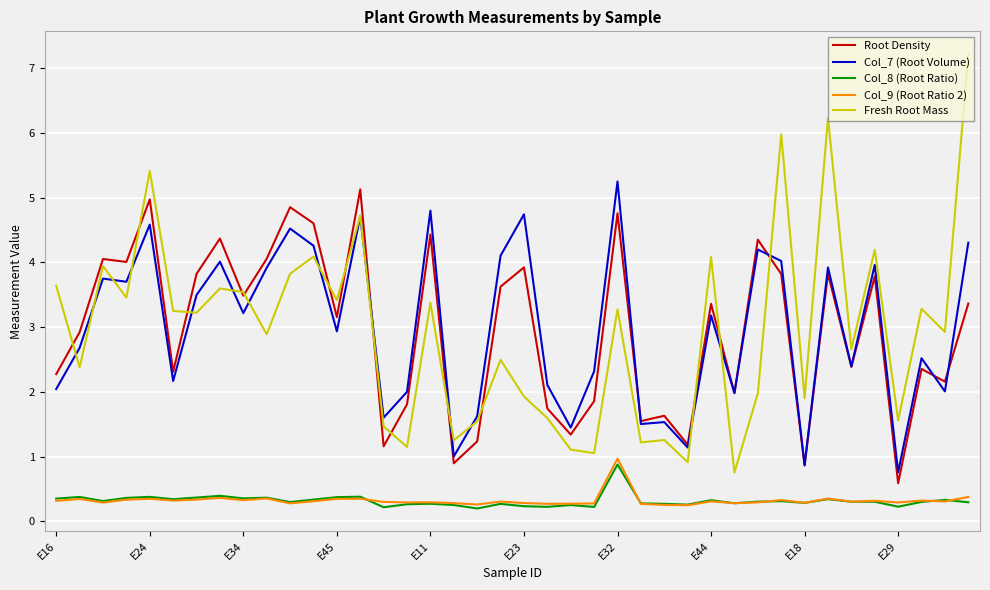

True or false: Fresh Root Mass has more than 2 interior local peaks.

True